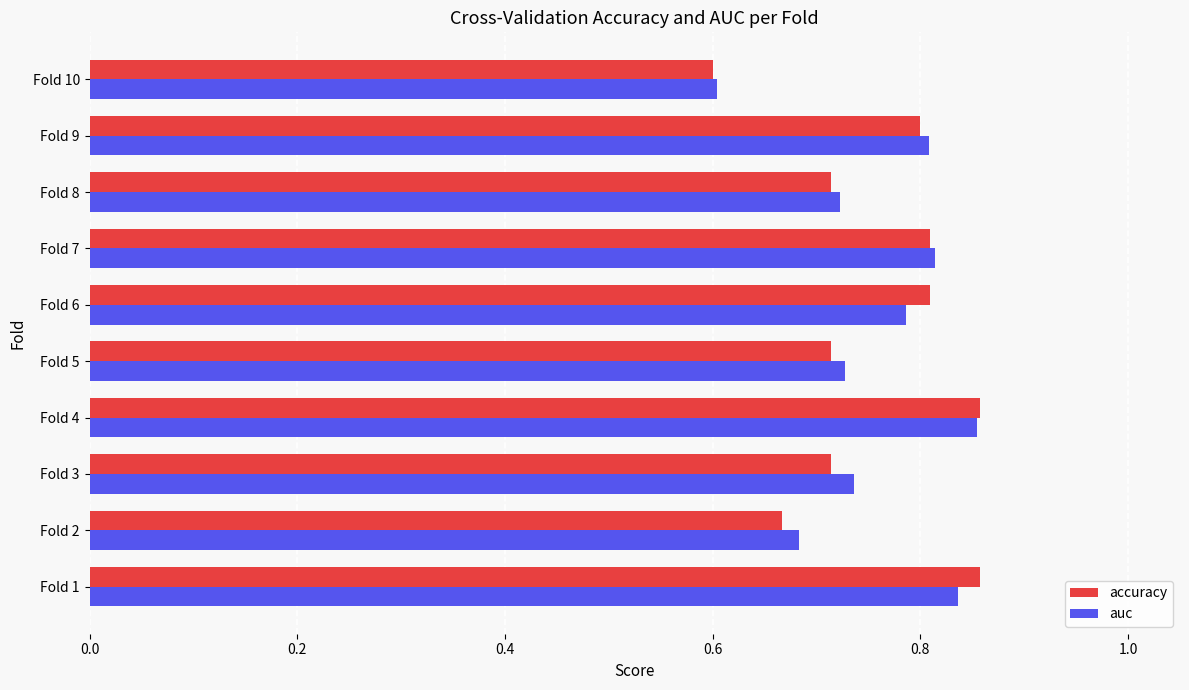

Which series changed the most between Fold 3 and Fold 10?

auc